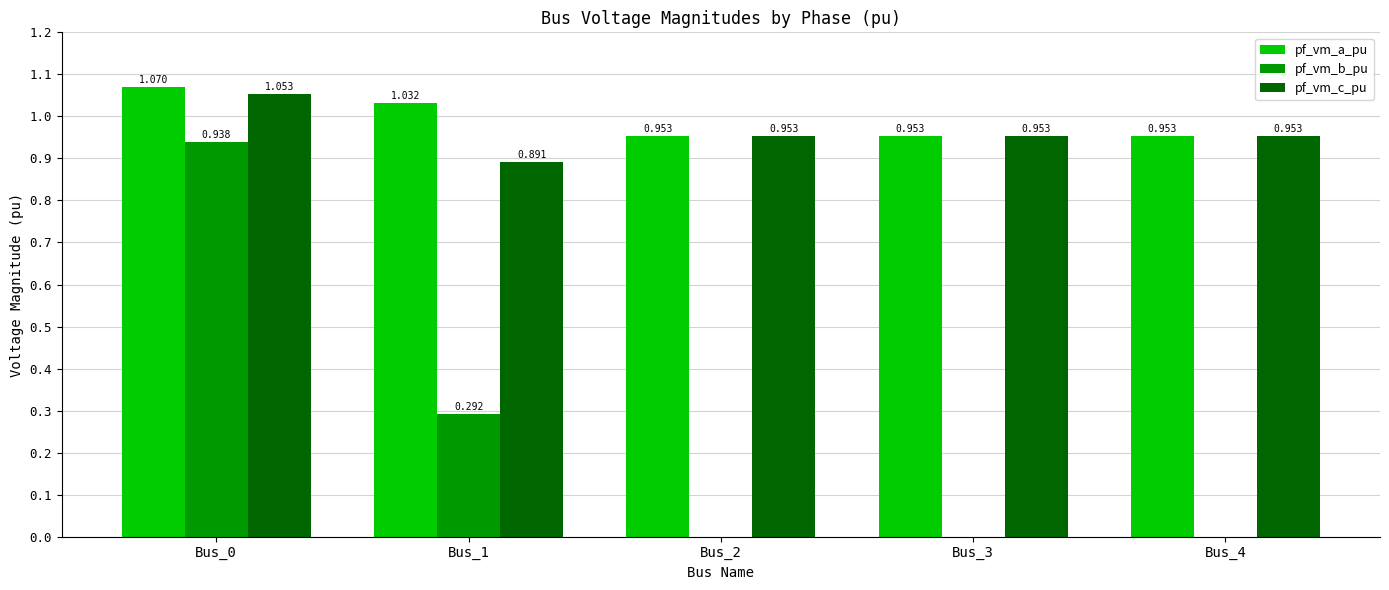

Which series has the largest total across all categories?

pf_vm_a_pu